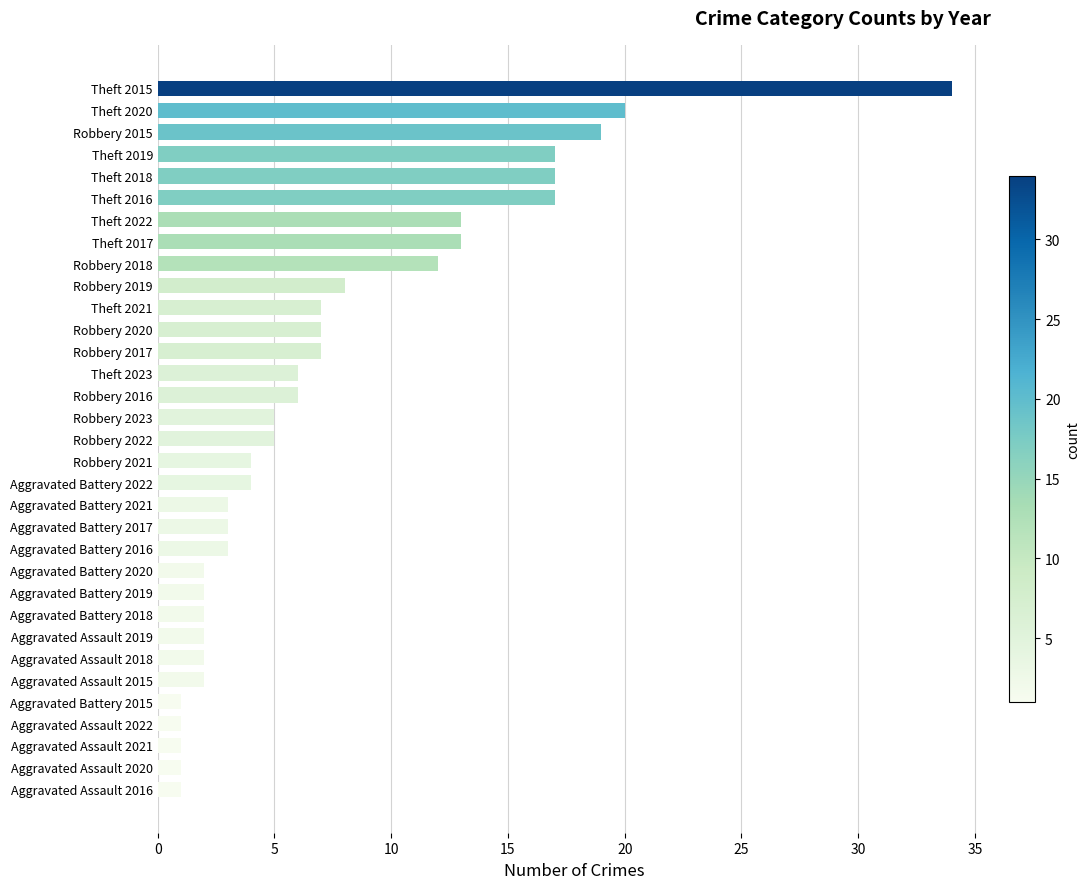

What is the ratio of the value at Aggravated Assault 2020 to the value at Aggravated Battery 2019?

0.5